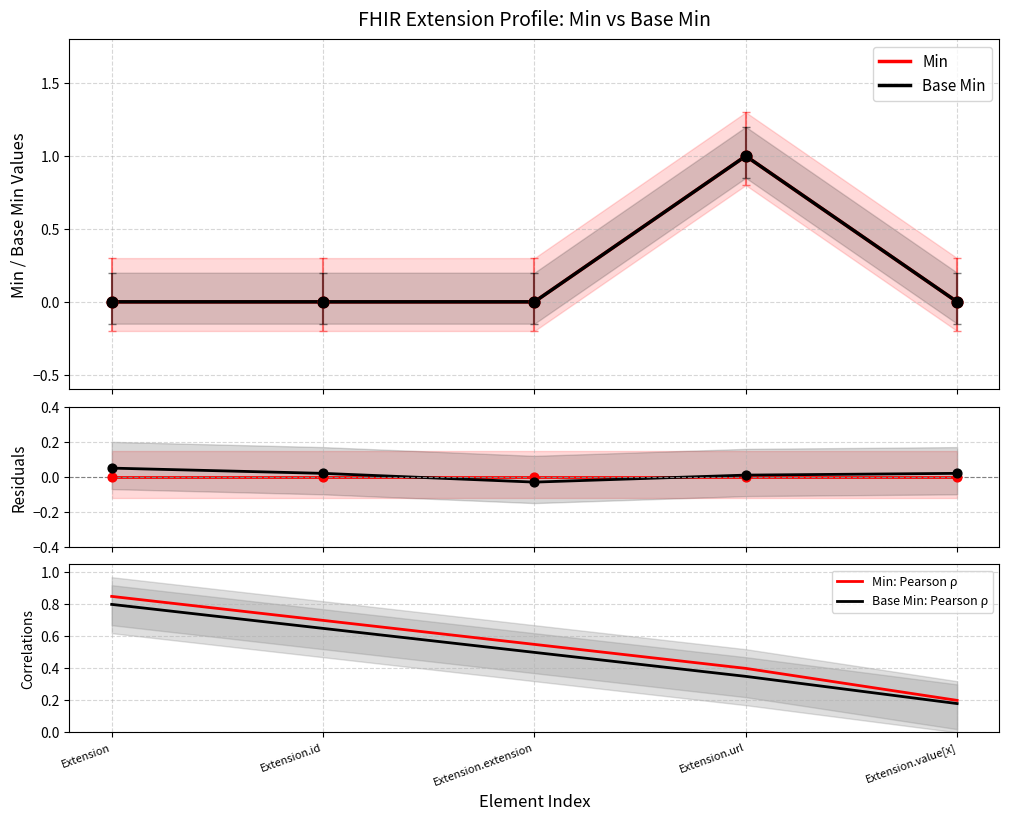

At which category is the sum across all series the highest?

Extension